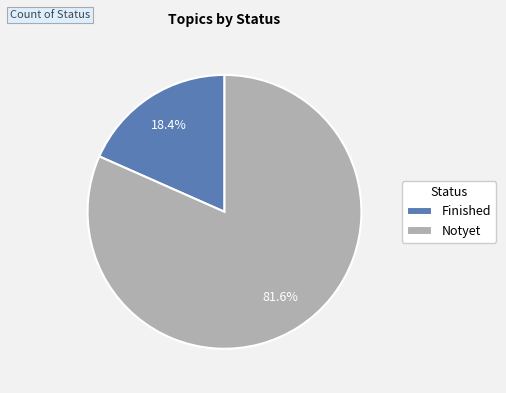

True or false: Notyet accounts for 96% of the total.

False